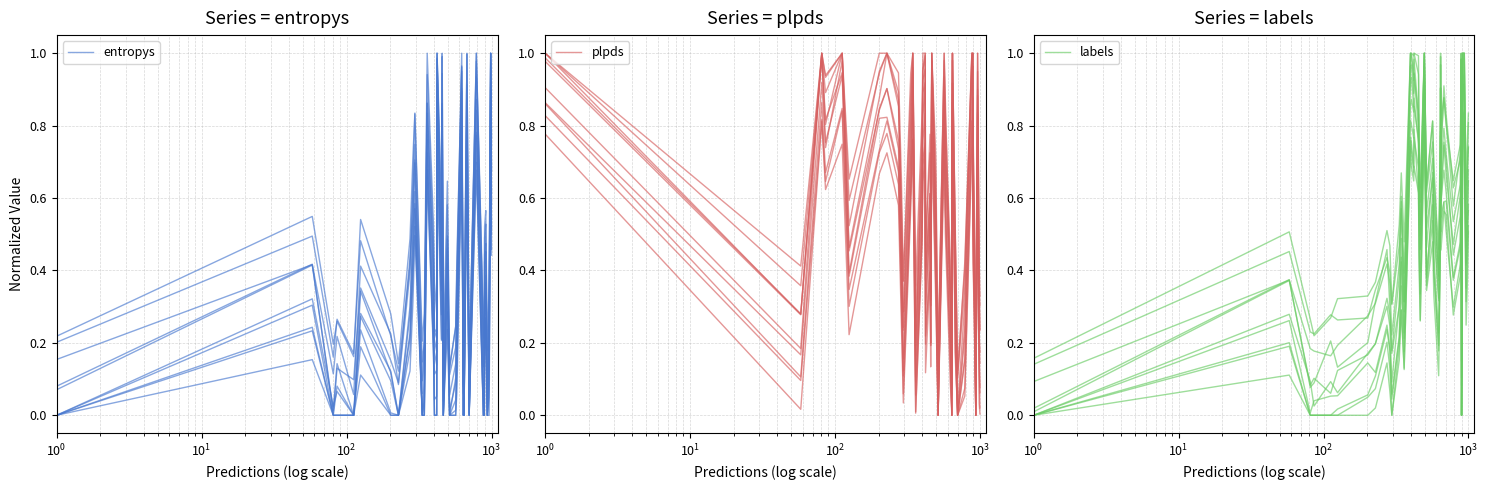

What is the label of the 39th point from the right?

$\mathdefault{10^{0}}$